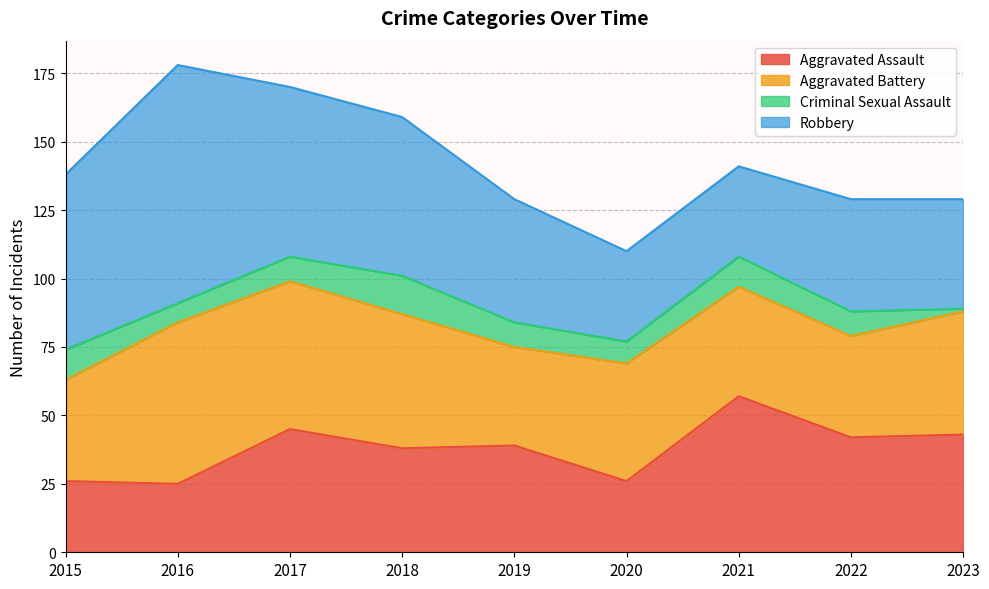

In Criminal Sexual Assault, how many points are lower than both neighbors (excluding endpoints)?

2